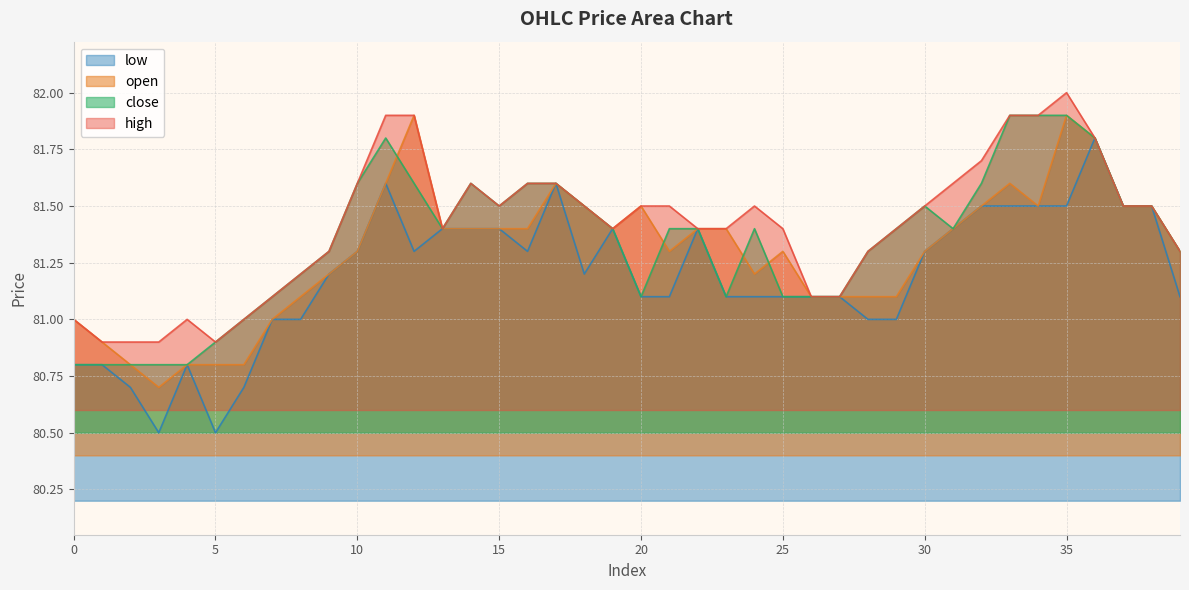

Reading left to right, transcribe all the data shown in this chart.

open: 0=81.0	1=80.9	2=80.8	3=80.7	4=80.8	5=80.8	6=80.8	7=81.0	8=81.1	9=81.2	10=81.3	11=81.6	12=81.9	13=81.4	14=81.4	15=81.4	16=81.4	17=81.6	18=81.5	19=81.4	20=81.5	21=81.3	22=81.4	23=81.4	24=81.2	25=81.3	26=81.1	27=81.1	28=81.1	29=81.1	30=81.3	31=81.4	32=81.5	33=81.6	34=81.5	35=81.9	36=81.8	37=81.5	38=81.5	39=81.3
high: 0=81.0	1=80.9	2=80.9	3=80.9	4=81.0	5=80.9	6=81.0	7=81.1	8=81.2	9=81.3	10=81.6	11=81.9	12=81.9	13=81.4	14=81.6	15=81.5	16=81.6	17=81.6	18=81.5	19=81.4	20=81.5	21=81.5	22=81.4	23=81.4	24=81.5	25=81.4	26=81.1	27=81.1	28=81.3	29=81.4	30=81.5	31=81.6	32=81.7	33=81.9	34=81.9	35=82.0	36=81.8	37=81.5	38=81.5	39=81.3
close: 0=80.8	1=80.8	2=80.8	3=80.8	4=80.8	5=80.9	6=81.0	7=81.1	8=81.2	9=81.3	10=81.6	11=81.8	12=81.6	13=81.4	14=81.6	15=81.5	16=81.6	17=81.6	18=81.5	19=81.4	20=81.1	21=81.4	22=81.4	23=81.1	24=81.4	25=81.1	26=81.1	27=81.1	28=81.3	29=81.4	30=81.5	31=81.4	32=81.6	33=81.9	34=81.9	35=81.9	36=81.8	37=81.5	38=81.5	39=81.3
low: 0=80.8	1=80.8	2=80.7	3=80.5	4=80.8	5=80.5	6=80.7	7=81.0	8=81.0	9=81.2	10=81.3	11=81.6	12=81.3	13=81.4	14=81.4	15=81.4	16=81.3	17=81.6	18=81.2	19=81.4	20=81.1	21=81.1	22=81.4	23=81.1	24=81.1	25=81.1	26=81.1	27=81.1	28=81.0	29=81.0	30=81.3	31=81.4	32=81.5	33=81.5	34=81.5	35=81.5	36=81.8	37=81.5	38=81.5	39=81.1